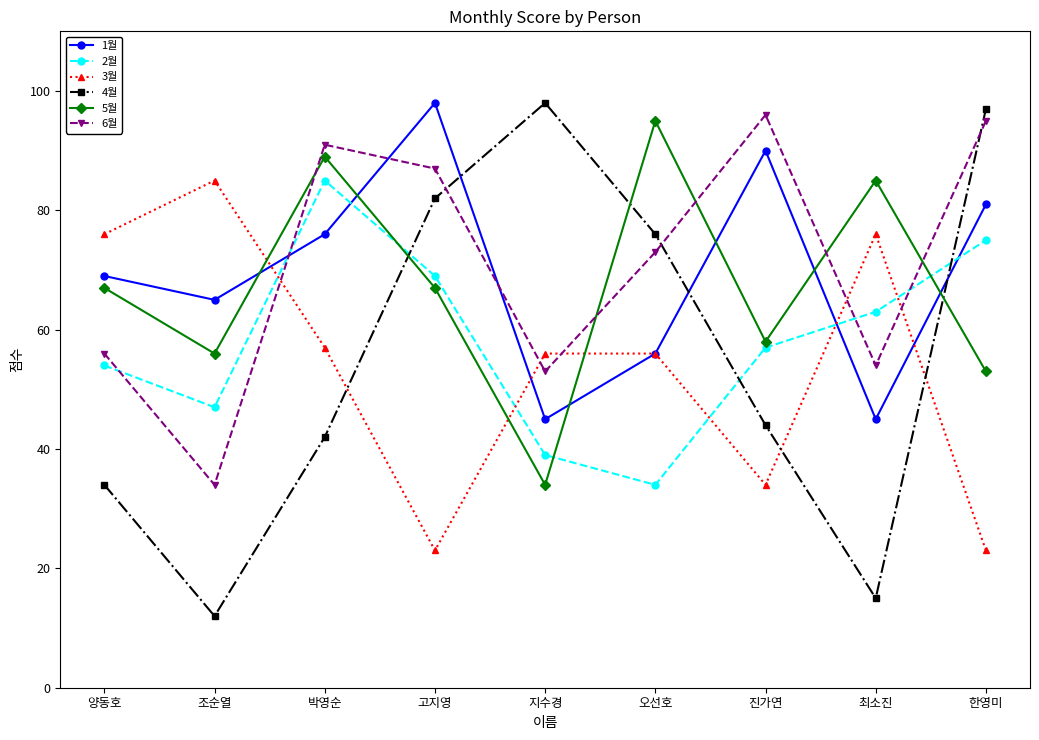

Does the chart display data point markers on the line(s)?

Yes